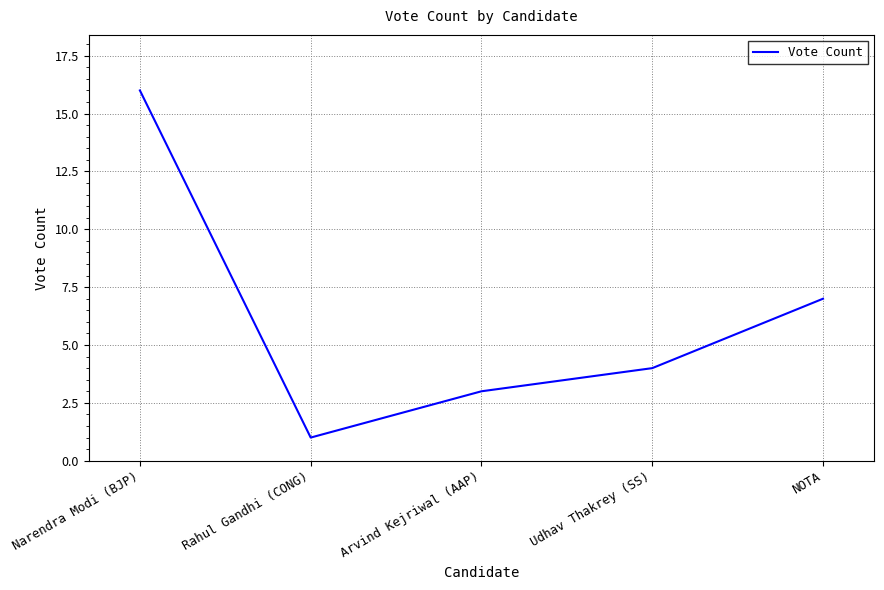

True or false: the data has more than 0 interior local peaks.

False